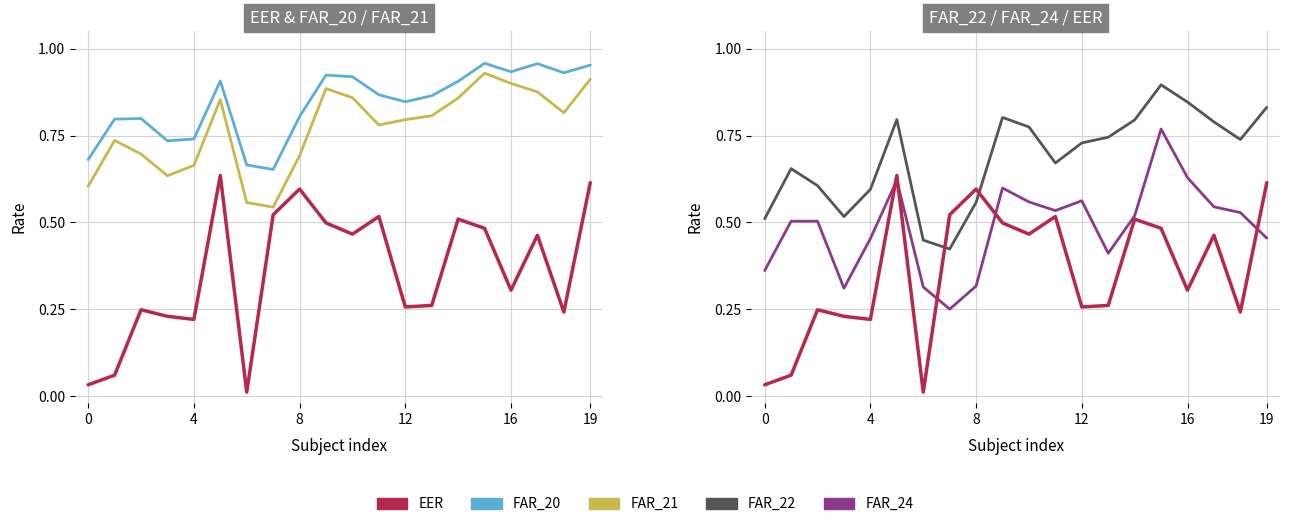

What are all the series names shown in the legend?

EER, FAR_20, FAR_21, FAR_22, FAR_24